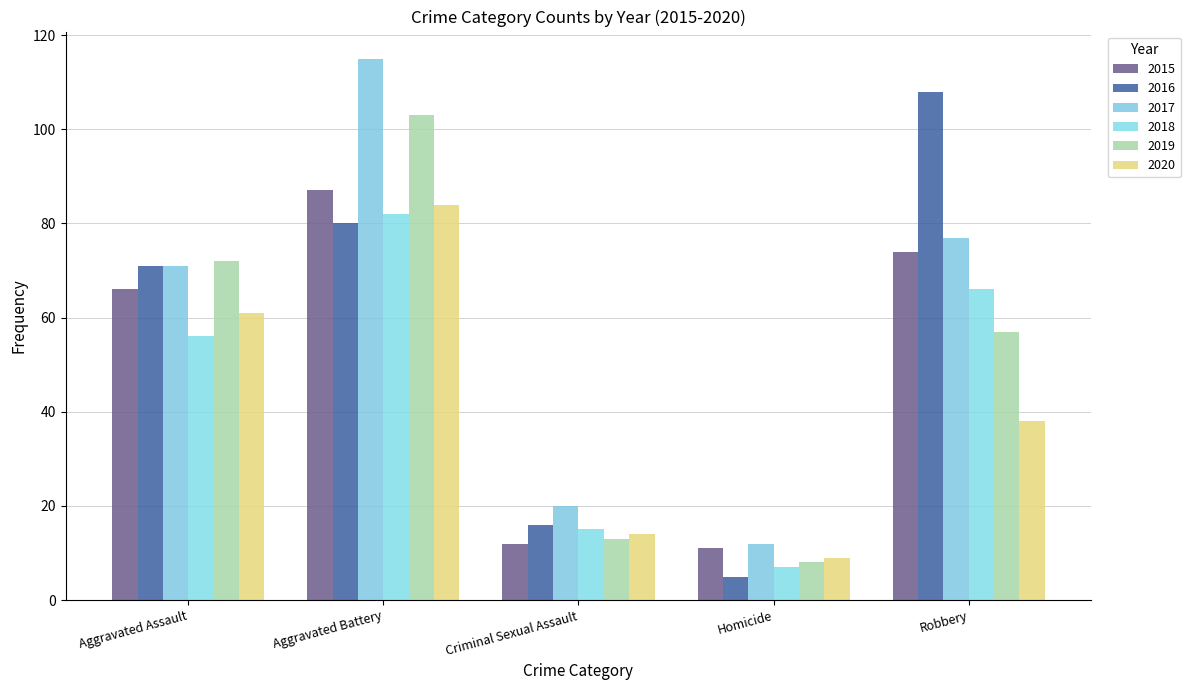

Is it true that 2019 equals 87 at Robbery?

False